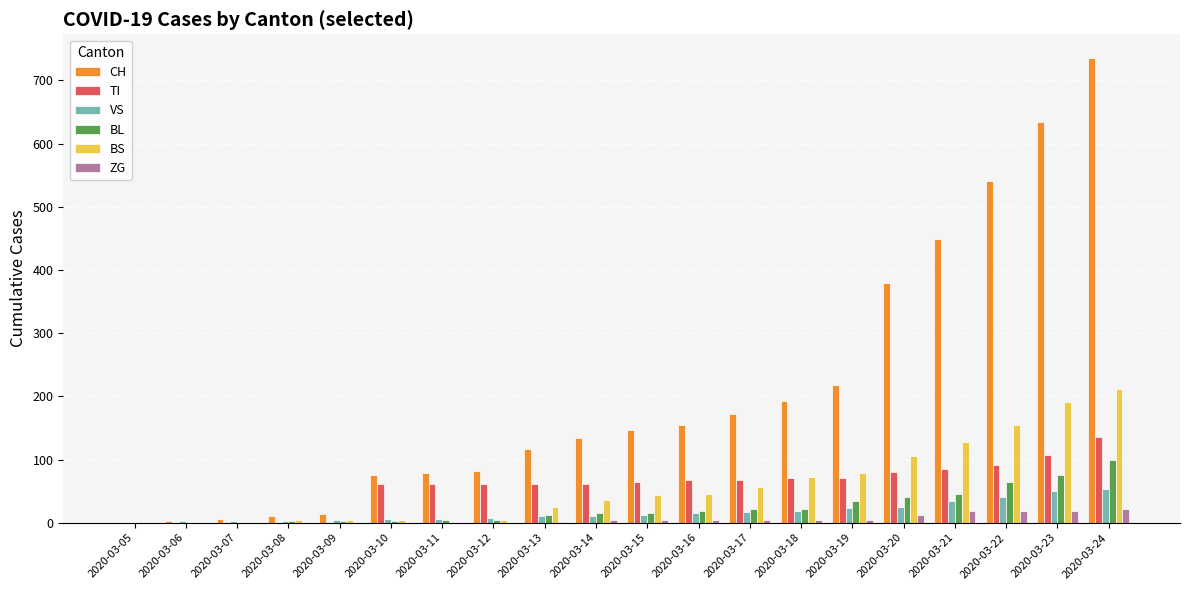

At which label does BL reach its peak?

2020-03-24